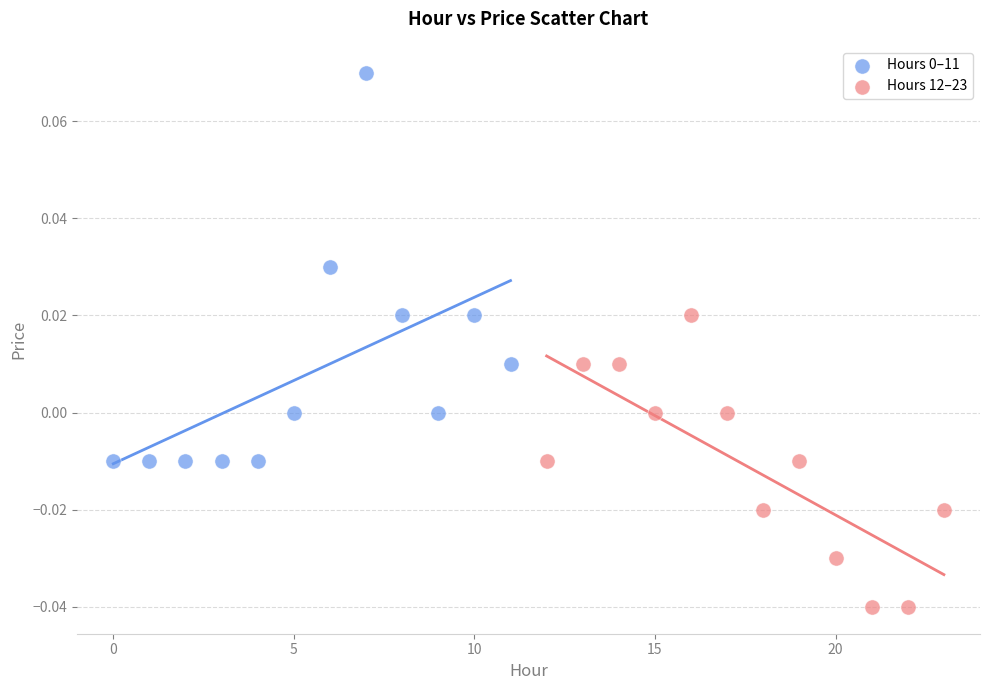

Which series contains the lowest Y value?

Hours 12–23